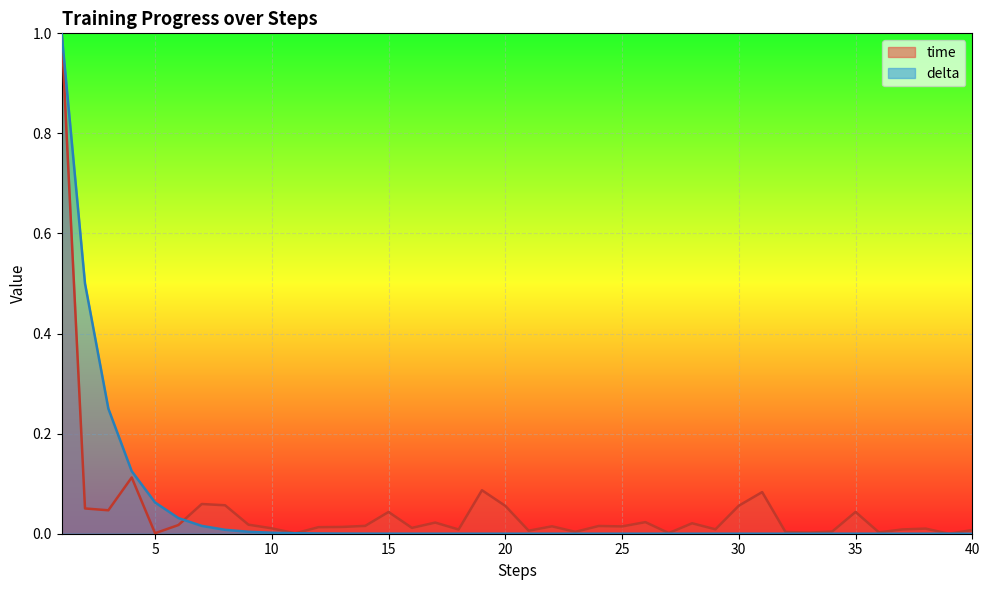

True or false: time has more than 0 interior local peaks.

True